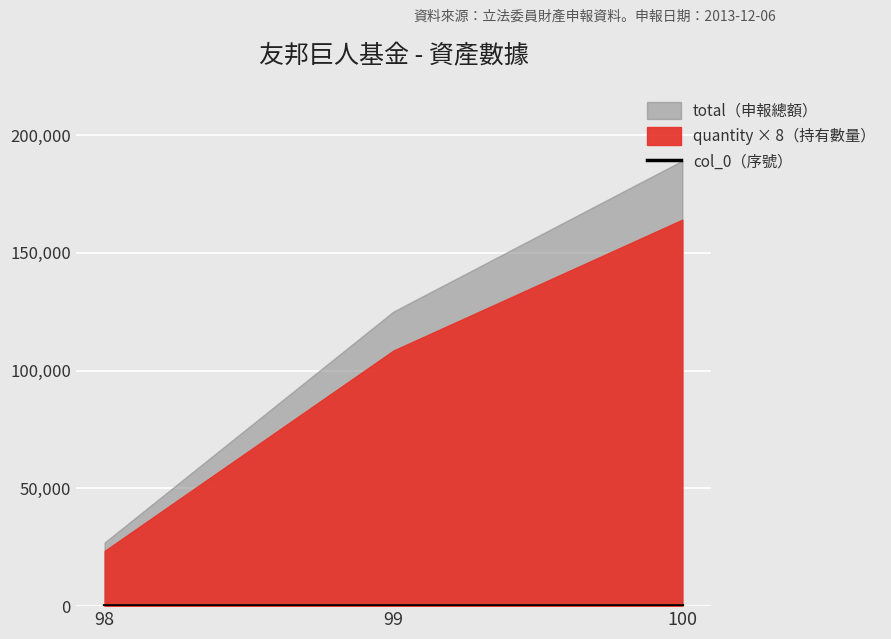

The value at 99 is 99. True or false?

True